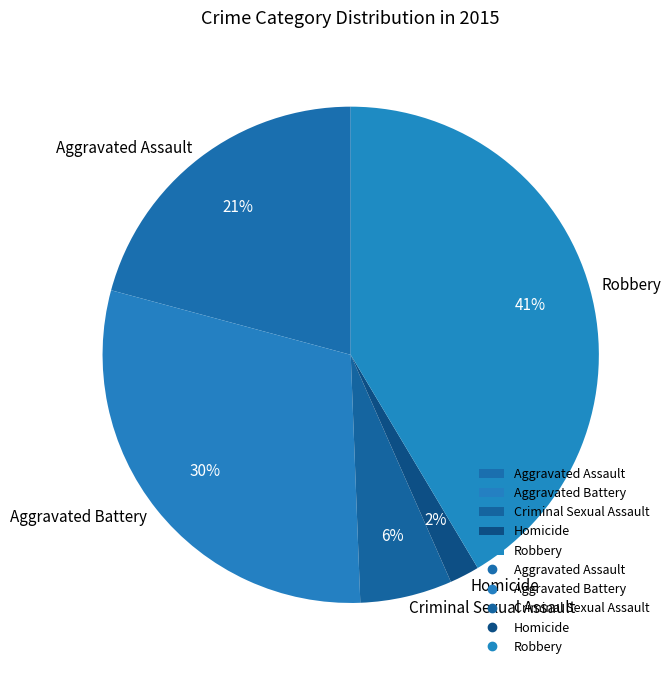

Do Criminal Sexual Assault and Robbery together represent more than half of the pie?

No